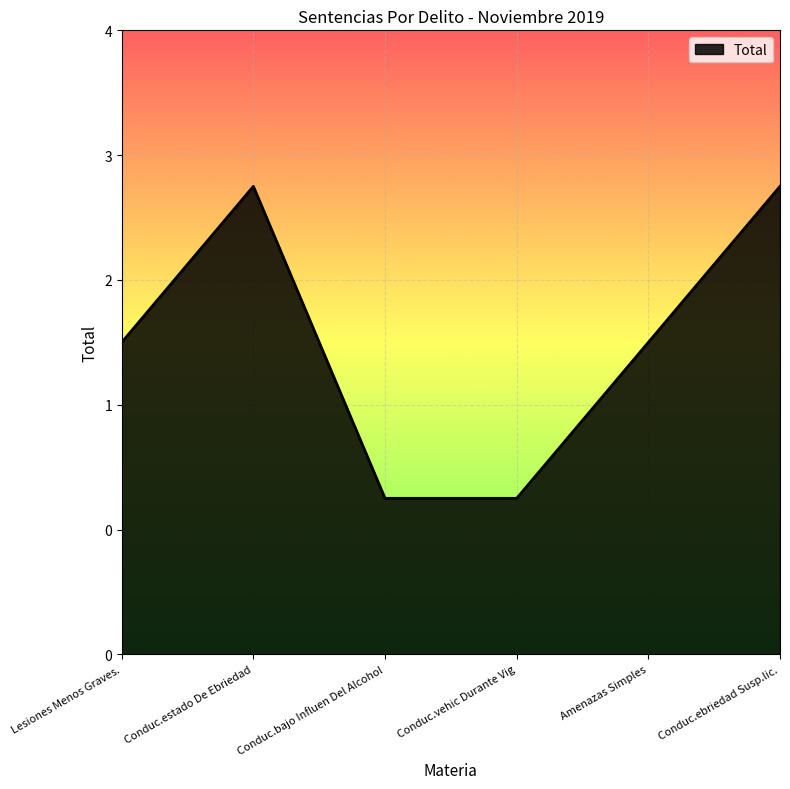

True or false: there are more than 0 points higher than both neighbors.

True